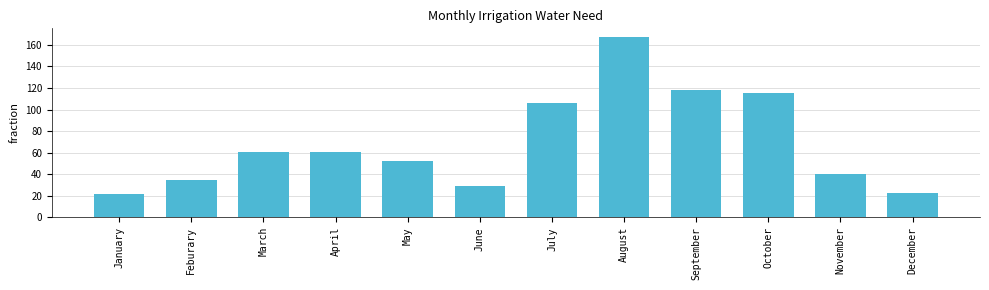

Is it true that the value at July is 106?

True